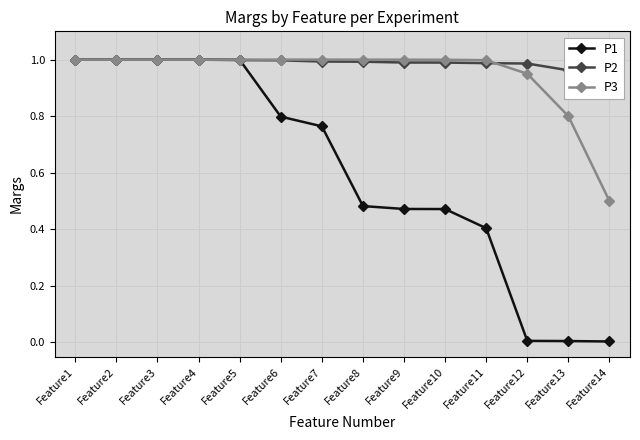

Read the P2 value at Feature11.

1.0